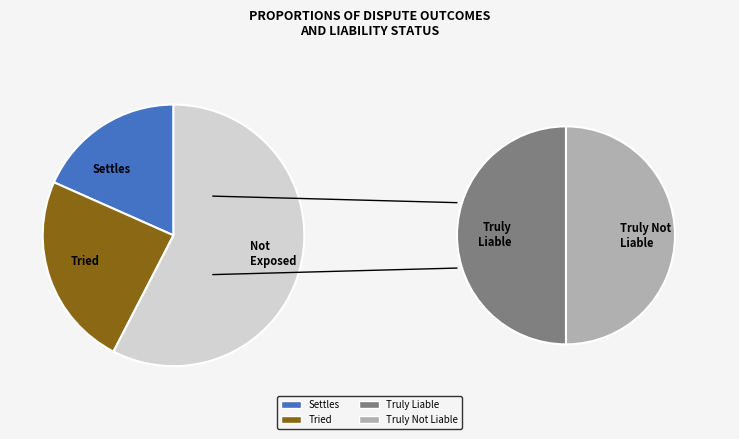

How many slices are in this pie chart?

4